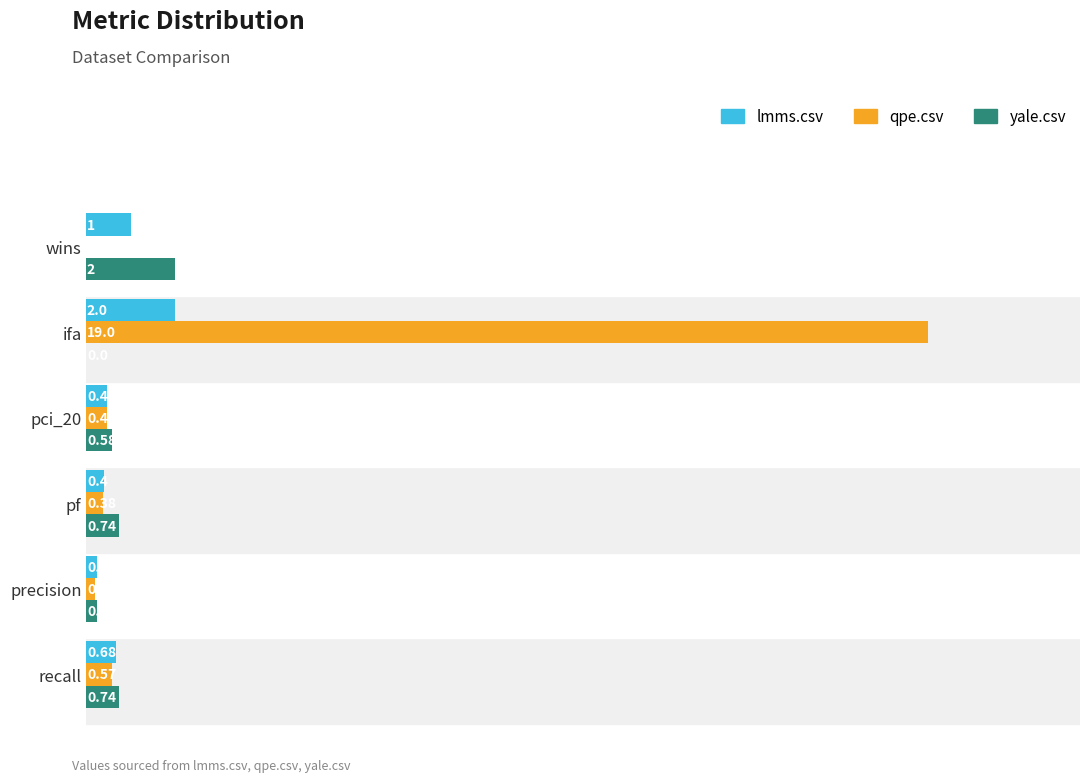

What is the total value across all series at wins?

3.0